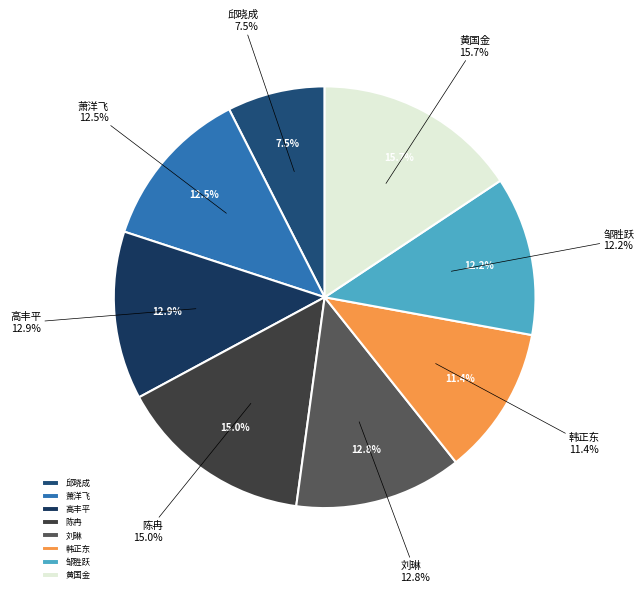

What portion of the pie excludes 黄国金?

84.3%